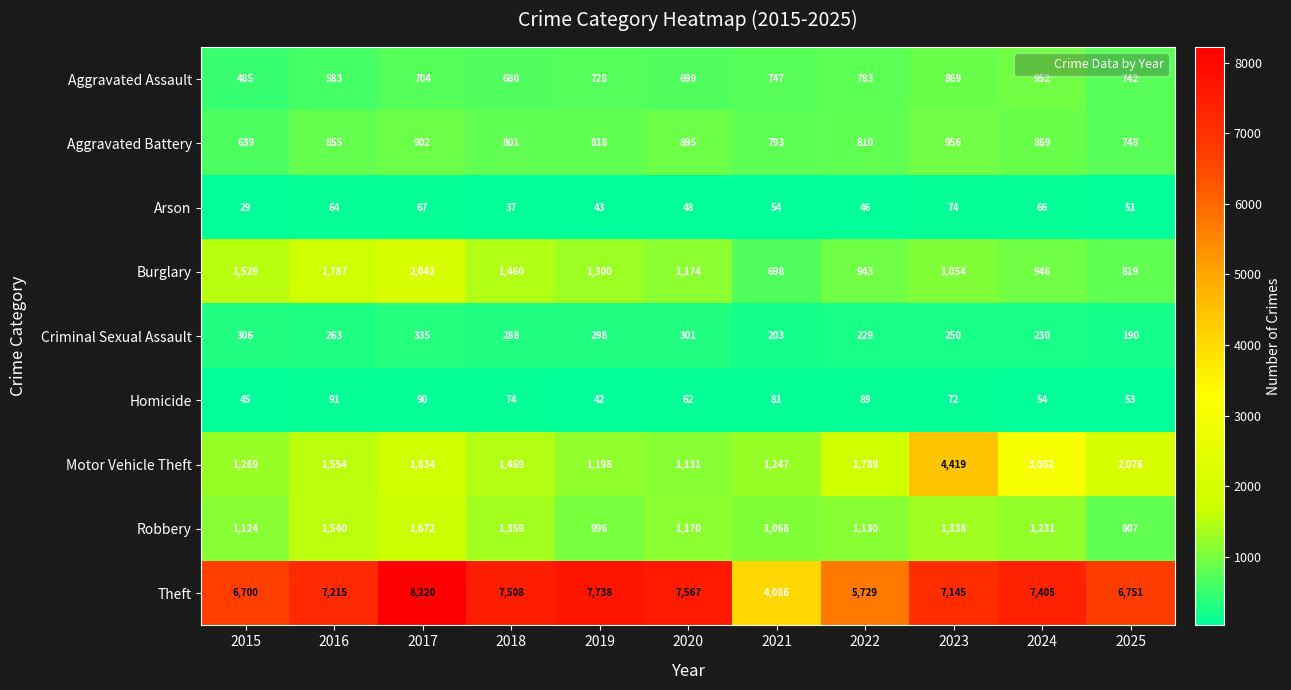

At which category is the sum across all series the highest?

2023